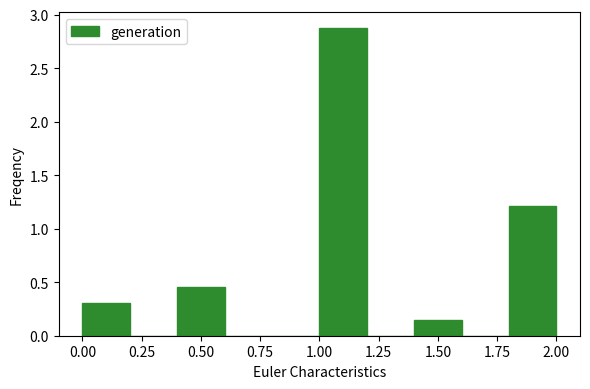

Reading left to right, transcribe this chart: for each bar, give the range it covers on the x-axis and its height. The values are not printed on the chart, so give them approximately, as read against the axis.

0.0 to 0.2: 0.30
0.2 to 0.4: 0
0.4 to 0.6: 0.45
0.6 to 0.8: 0
0.8 to 1.0: 0
1.0 to 1.2: 2.90
1.2 to 1.4: 0
1.4 to 1.6: 0.15
1.6 to 1.8: 0
1.8 to 2.0: 1.20